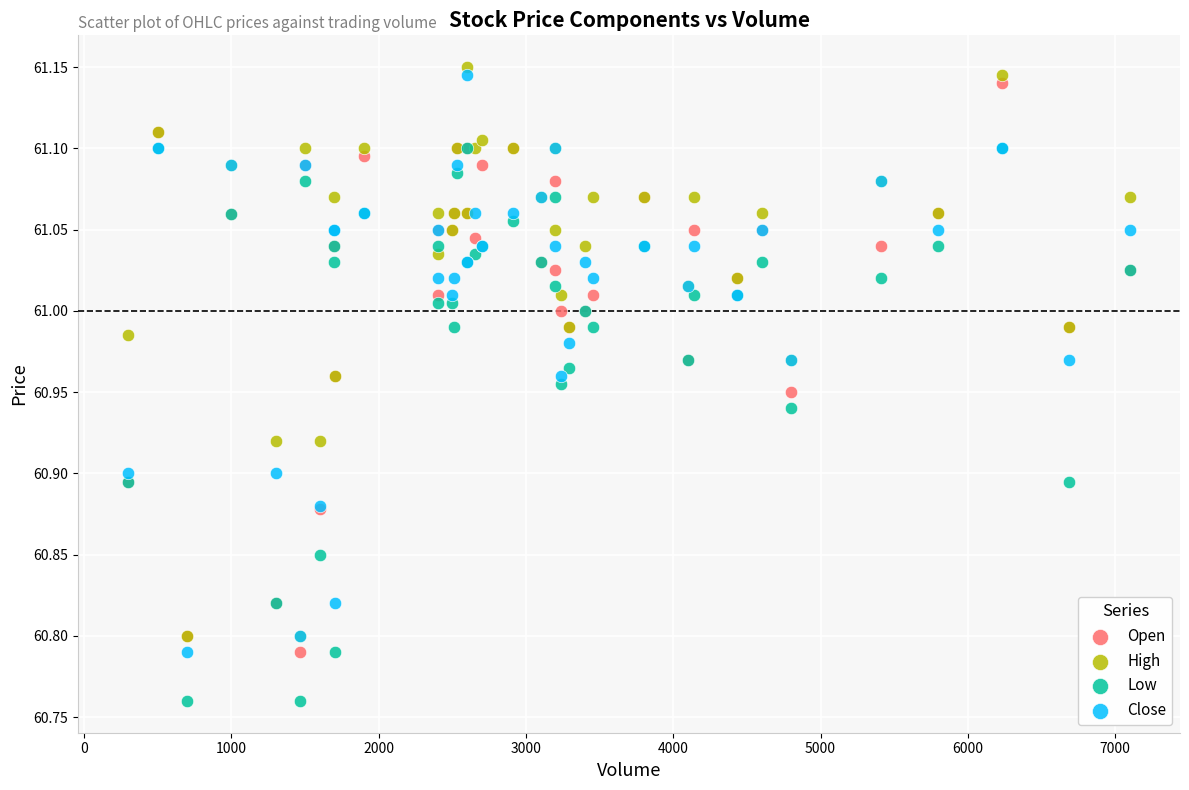

Which series reaches the maximum Y coordinate?

High